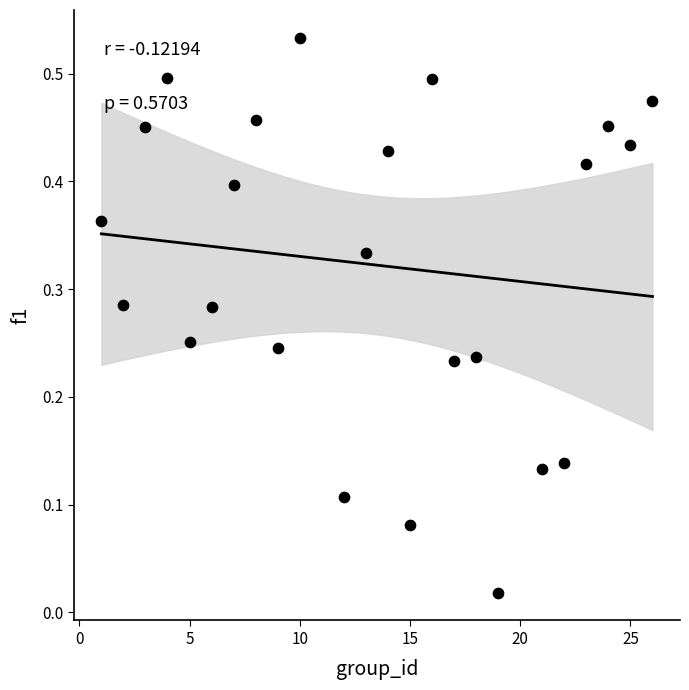

What is the range of X values (max minus min)?

25.0